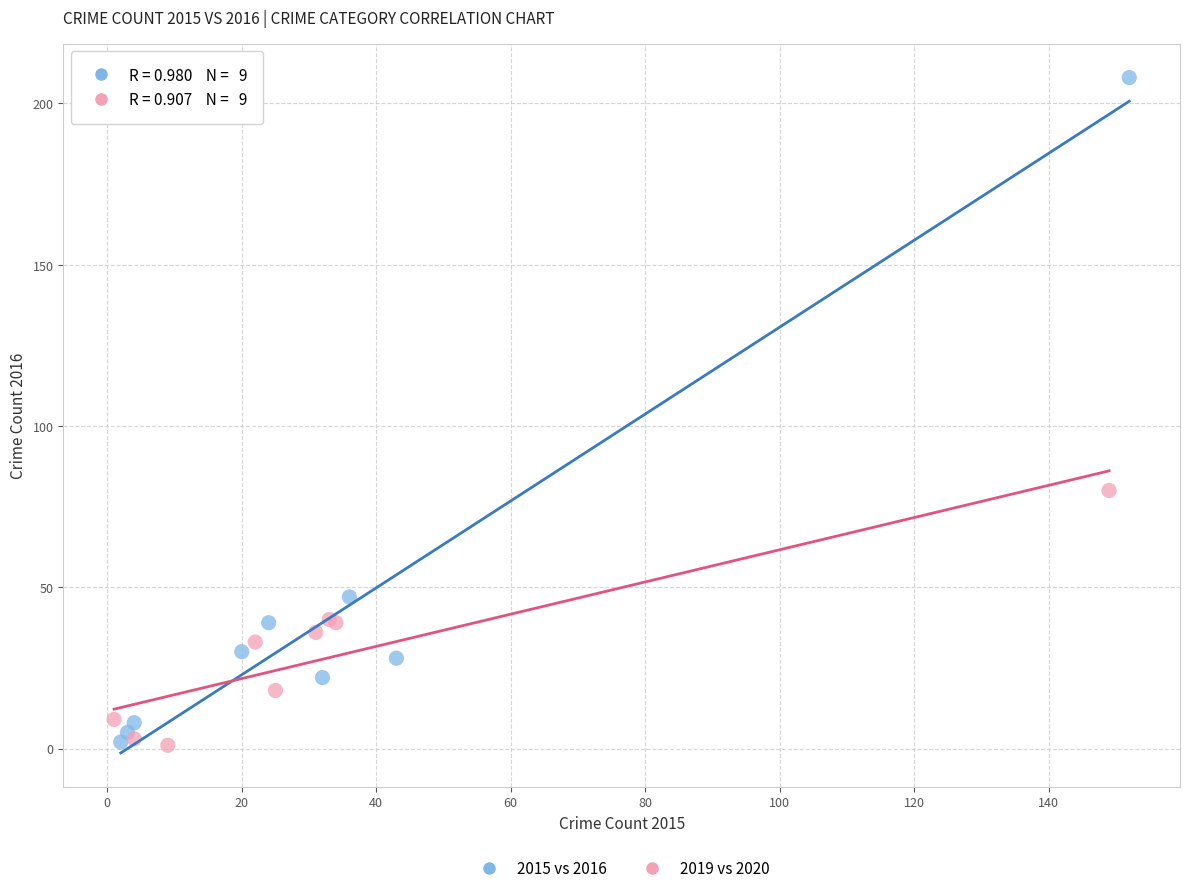

Which series has the largest Y range (max minus min)?

2015 vs 2016